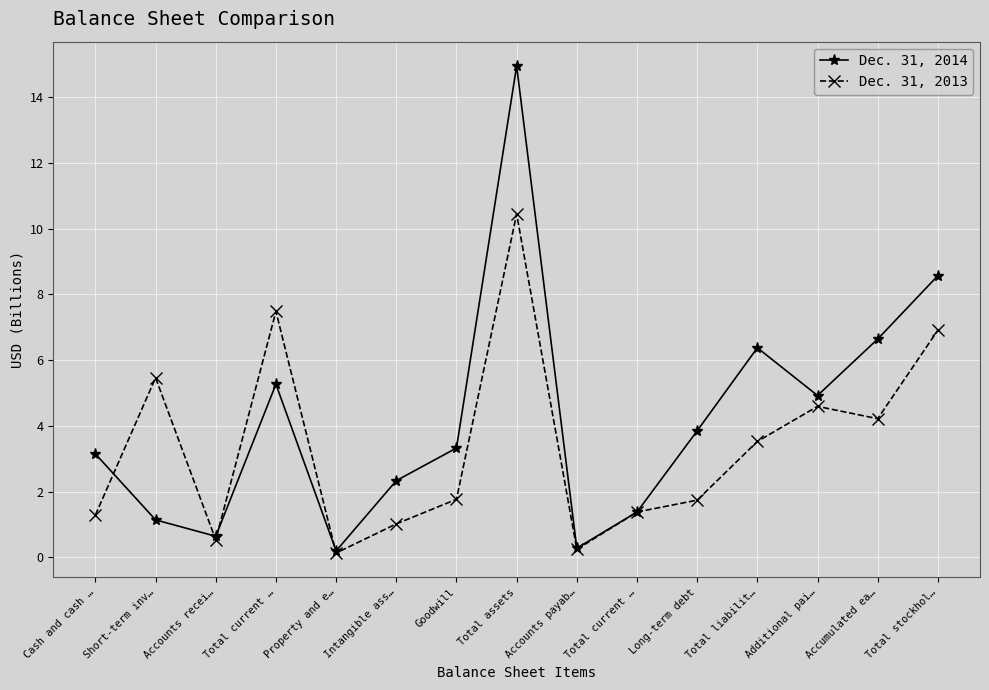

Between which two adjacent categories do Dec. 31, 2014 and Dec. 31, 2013 first intersect?

Cash and cash … and Short-term inv…